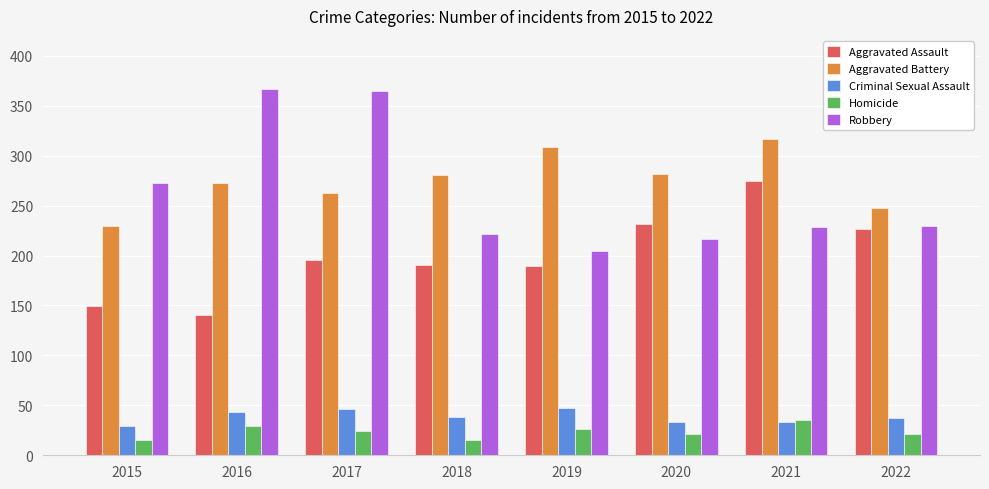

What is the highest value of the Aggravated Battery series?

317